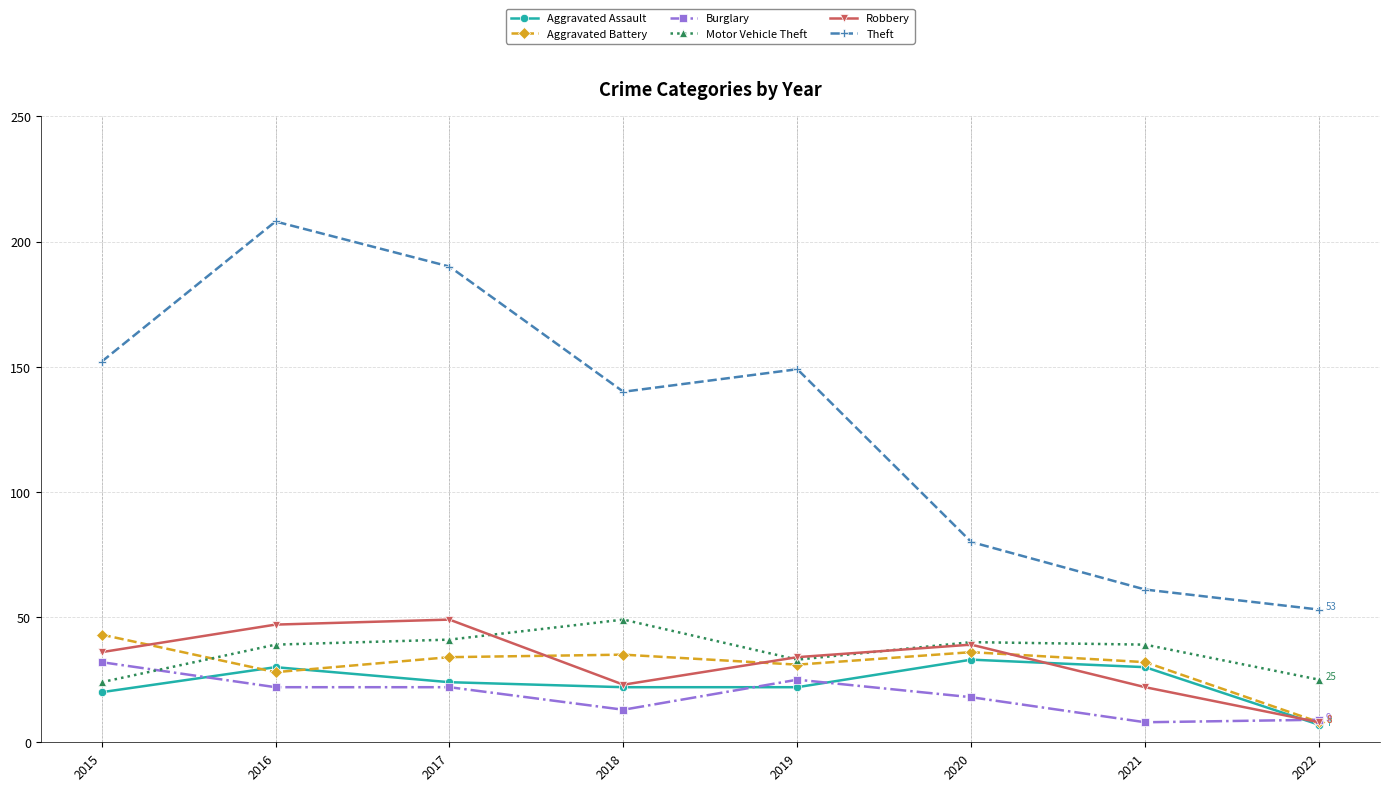

The Aggravated Battery series shows 31 at 2019. True or false?

True